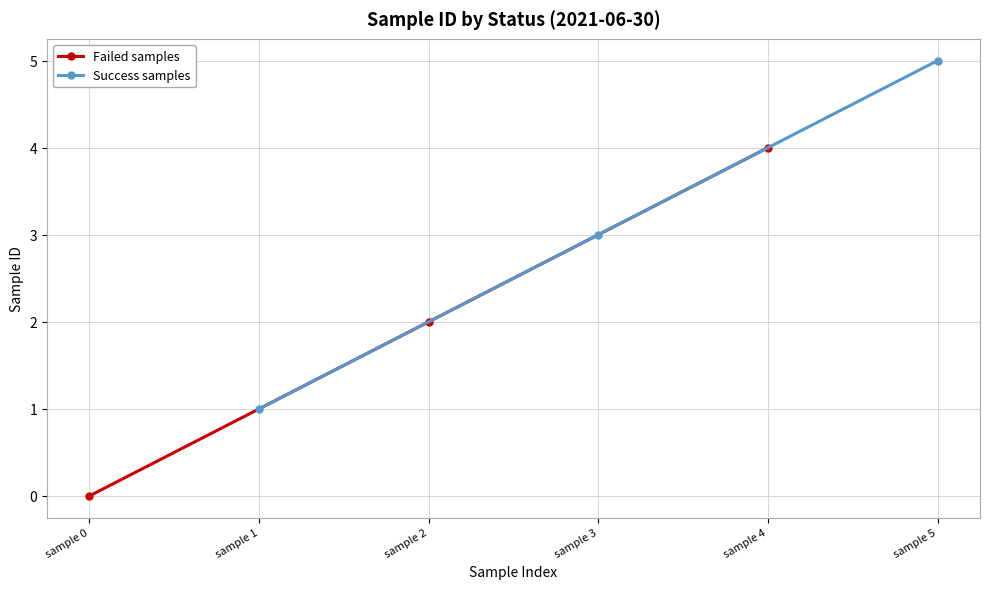

Is it true that Success samples equals 9 at sample 5?

False